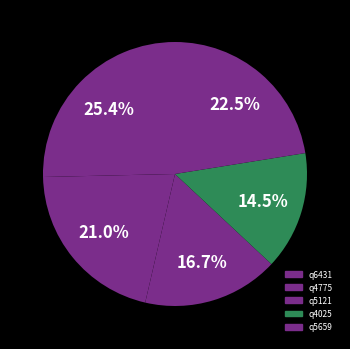

Count the number of slices in the pie.

5